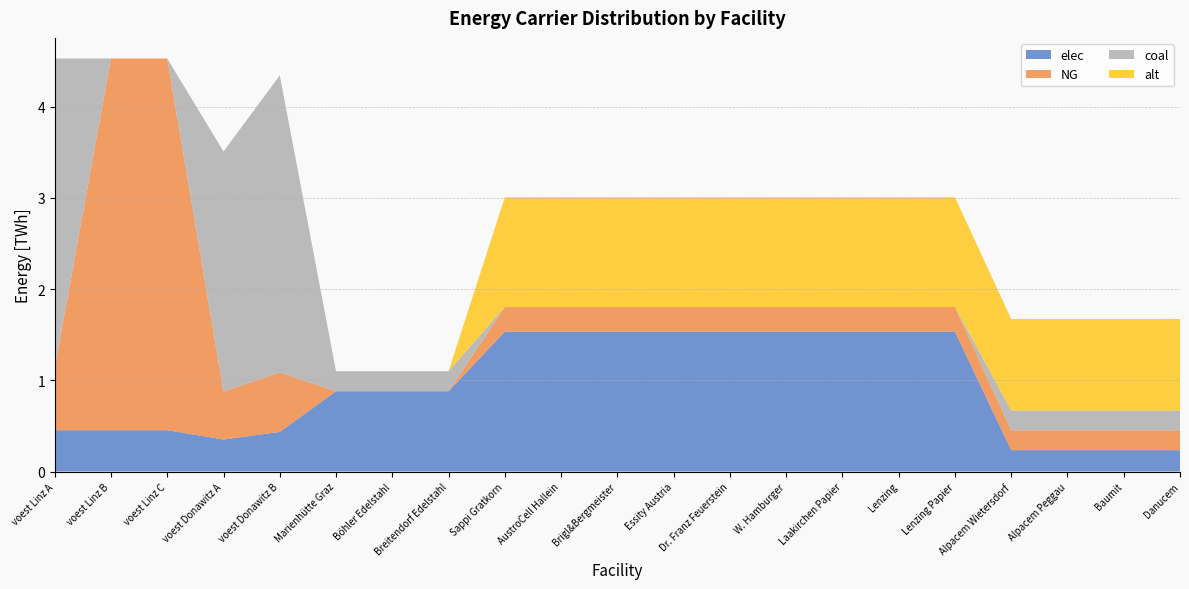

Reading left to right, transcribe all the data shown in this chart.

elec: voest Linz A=0.5	voest Linz B=0.5	voest Linz C=0.5	voest Donawitz A=0.4	voest Donawitz B=0.4	Marienhütte Graz=0.9	Böhler Edelstahl=0.9	Breitendorf Edelstahl=0.9	Sappi Gratkorn=1.5	AustroCell Hallein=1.5	Brigl&Bergmeister=1.5	Essity Austria=1.5	Dr. Franz Feuerstein=1.5	W. Hamburger=1.5	Laakirchen Papier=1.5	Lenzing=1.5	Lenzing Papier=1.5	Alpacem Wietersdorf=0.2	Alpacem Peggau=0.2	Baumit=0.2	Danucem=0.2
NG: voest Linz A=0.7	voest Linz B=4.1	voest Linz C=4.1	voest Donawitz A=0.5	voest Donawitz B=0.7	Marienhütte Graz=0.0	Böhler Edelstahl=0.0	Breitendorf Edelstahl=0.0	Sappi Gratkorn=0.3	AustroCell Hallein=0.3	Brigl&Bergmeister=0.3	Essity Austria=0.3	Dr. Franz Feuerstein=0.3	W. Hamburger=0.3	Laakirchen Papier=0.3	Lenzing=0.3	Lenzing Papier=0.3	Alpacem Wietersdorf=0.2	Alpacem Peggau=0.2	Baumit=0.2	Danucem=0.2
coal: voest Linz A=3.4	voest Linz B=0.0	voest Linz C=0.0	voest Donawitz A=2.6	voest Donawitz B=3.3	Marienhütte Graz=0.2	Böhler Edelstahl=0.2	Breitendorf Edelstahl=0.2	Sappi Gratkorn=0.0	AustroCell Hallein=0.0	Brigl&Bergmeister=0.0	Essity Austria=0.0	Dr. Franz Feuerstein=0.0	W. Hamburger=0.0	Laakirchen Papier=0.0	Lenzing=0.0	Lenzing Papier=0.0	Alpacem Wietersdorf=0.2	Alpacem Peggau=0.2	Baumit=0.2	Danucem=0.2
alt: voest Linz A=0.0	voest Linz B=0.0	voest Linz C=0.0	voest Donawitz A=0.0	voest Donawitz B=0.0	Marienhütte Graz=0.0	Böhler Edelstahl=0.0	Breitendorf Edelstahl=0.0	Sappi Gratkorn=1.2	AustroCell Hallein=1.2	Brigl&Bergmeister=1.2	Essity Austria=1.2	Dr. Franz Feuerstein=1.2	W. Hamburger=1.2	Laakirchen Papier=1.2	Lenzing=1.2	Lenzing Papier=1.2	Alpacem Wietersdorf=1.0	Alpacem Peggau=1.0	Baumit=1.0	Danucem=1.0